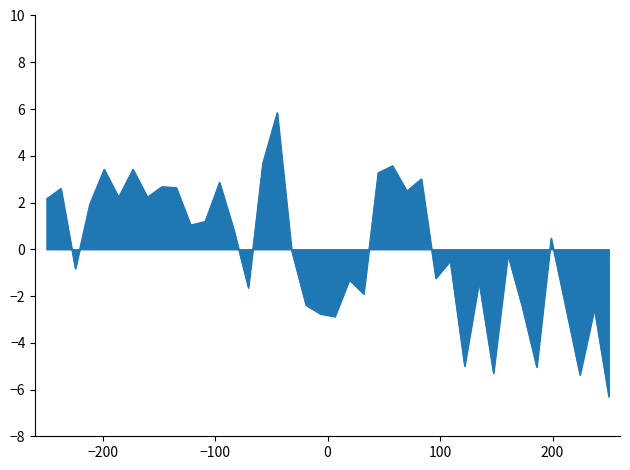

How many interior local valleys (lower than both neighbors) does the data have?

13